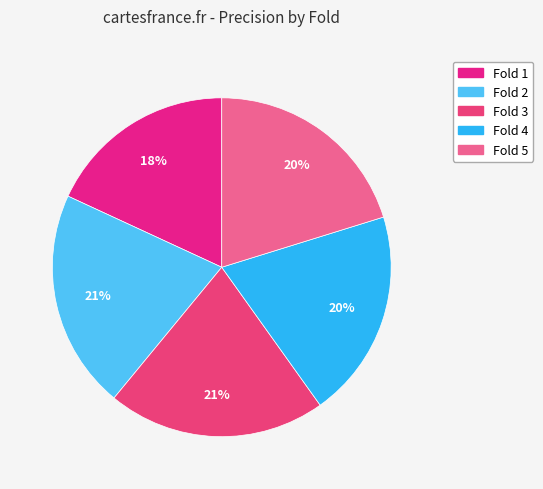

Between Fold 5 and Fold 3, which is larger?

Fold 3